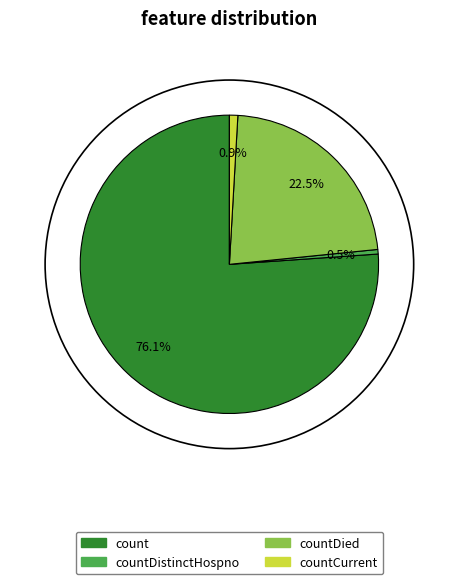

Is there a majority slice in this chart?

Yes